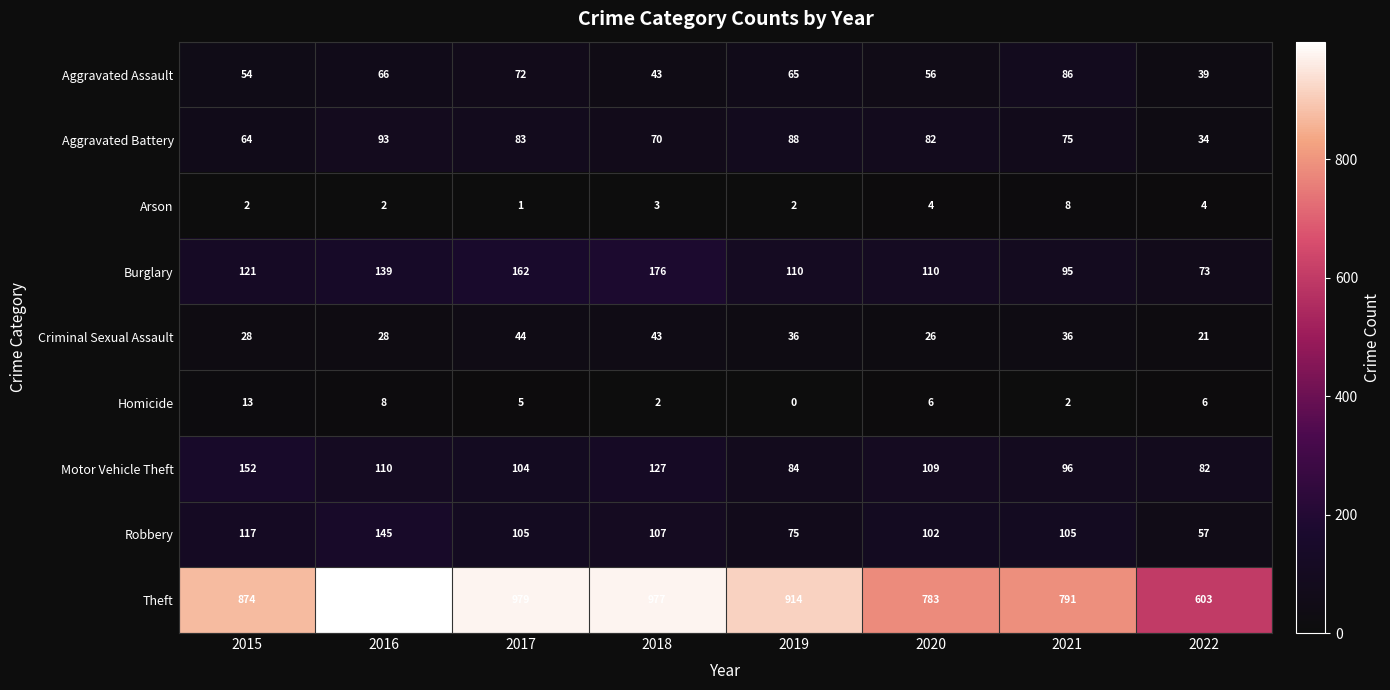

At which category is the sum across all series the highest?

2016